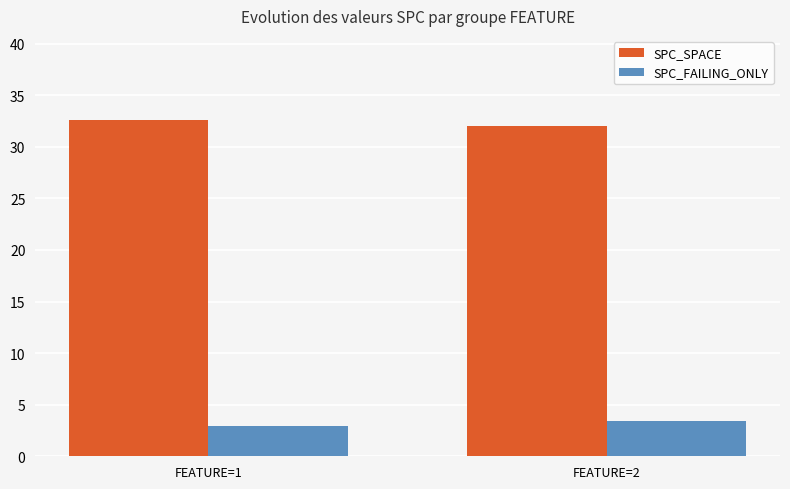

How many bars are there in total?

4